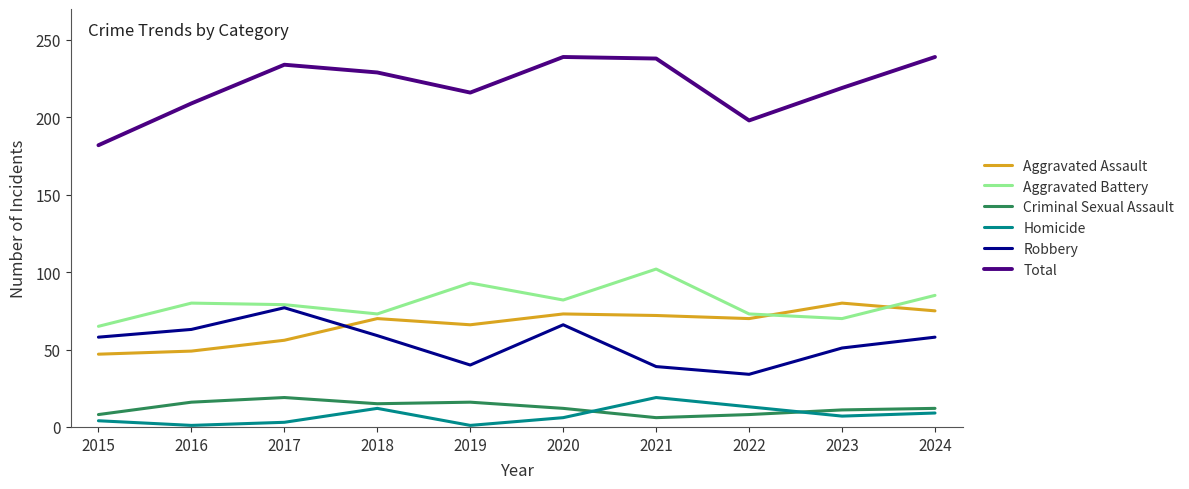

What is the sum of all Total values?

2203